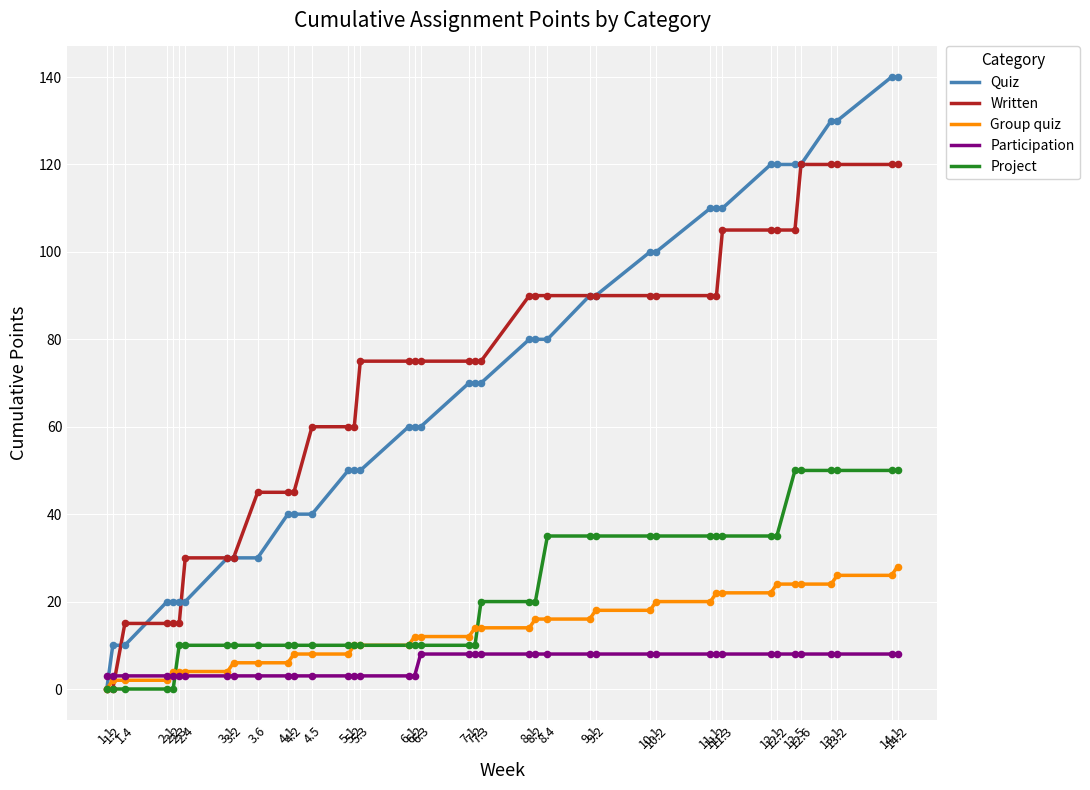

What is the total value across all series at 14.2?

346